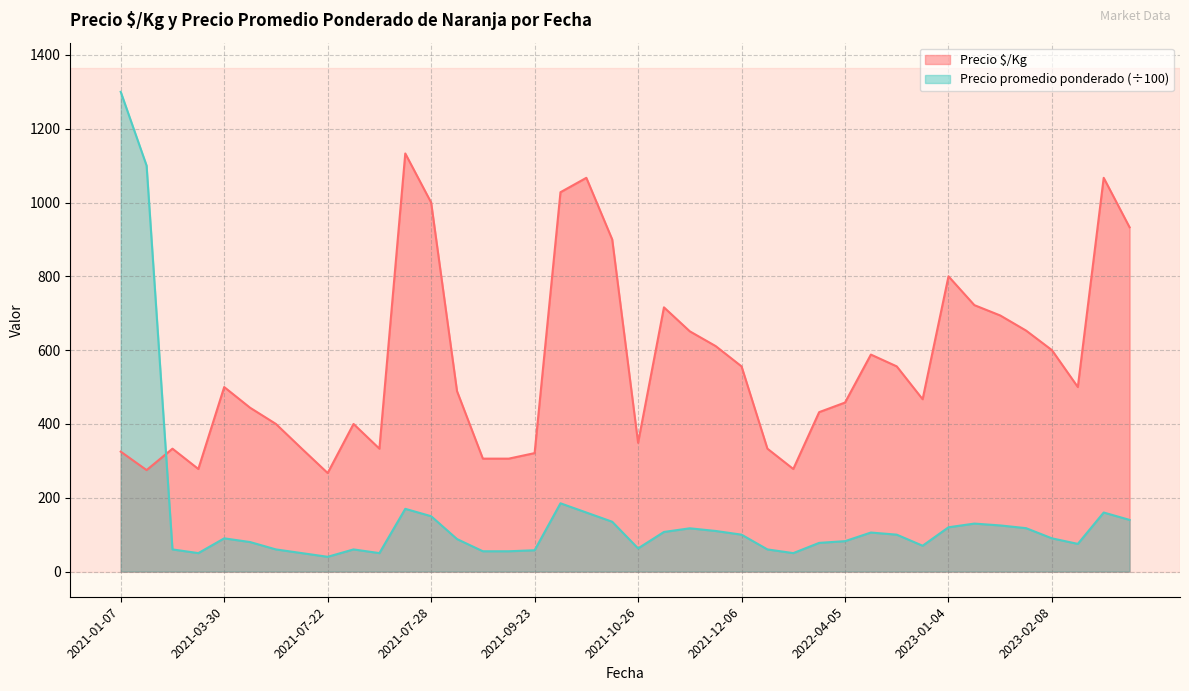

At which label does Precio promedio ponderado first exceed 90?

2021-01-07